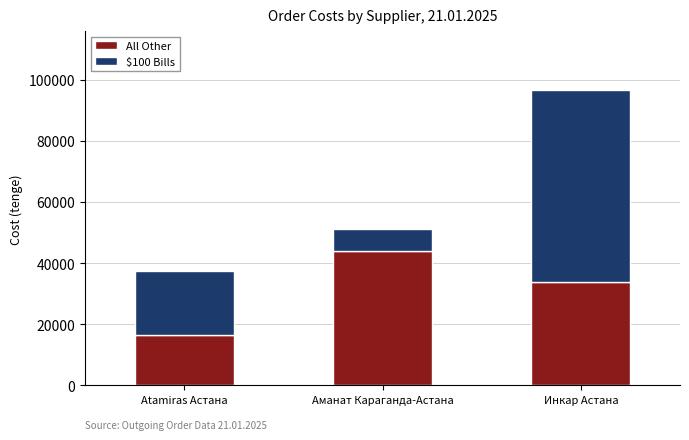

What is the difference between the All Other values at Atamiras Астана and Инкар Астана?

17351.4